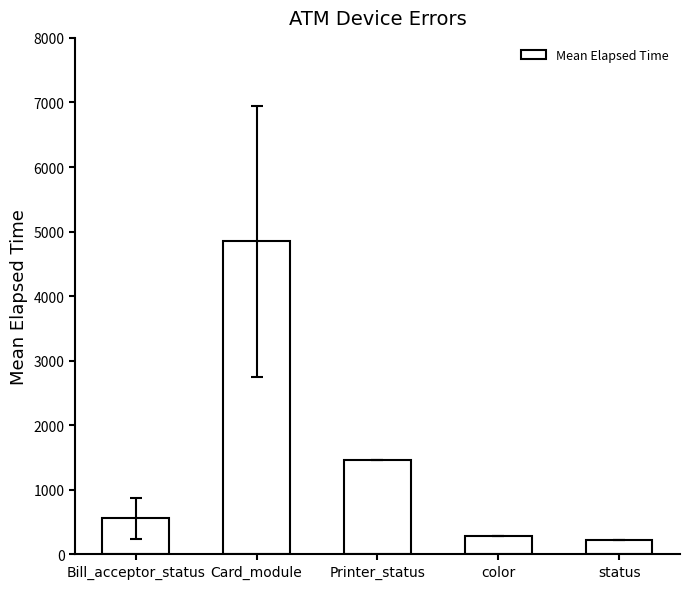

What is the smallest value displayed?

221.0